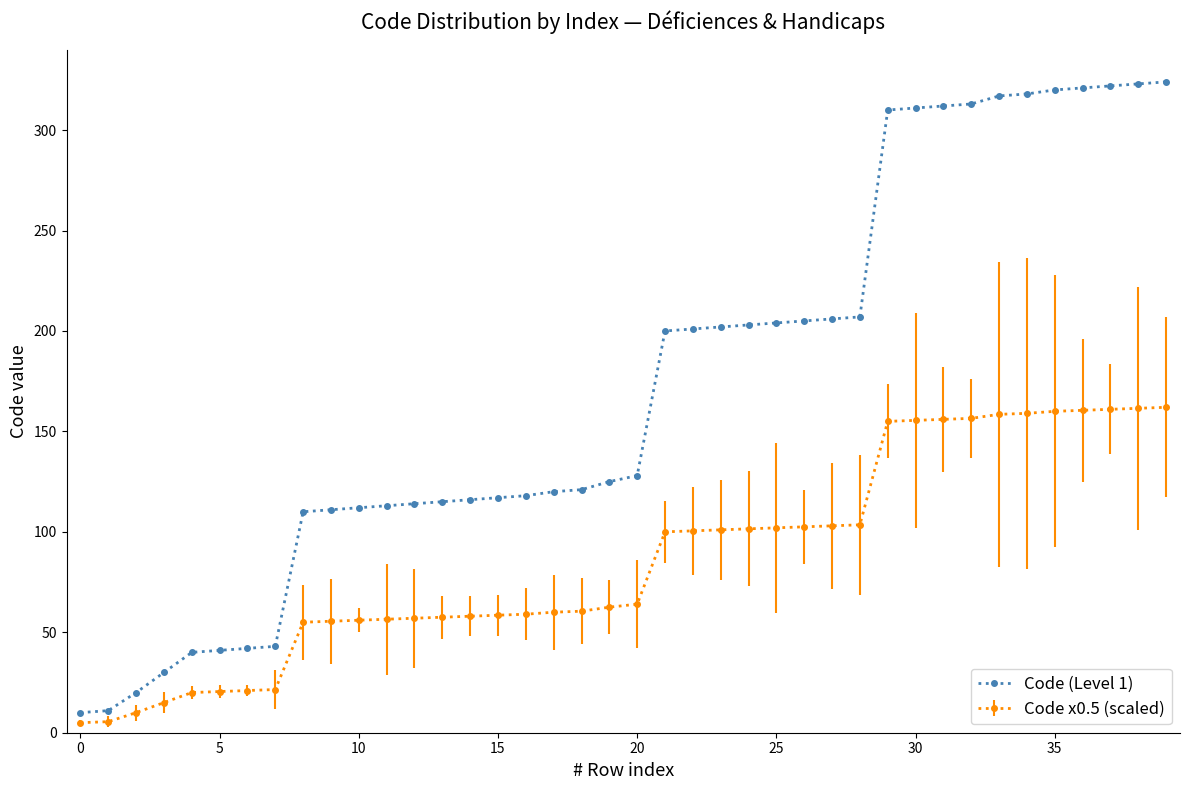

What is the value of the Code (Level 1) point at the 1st from the left?

10.0